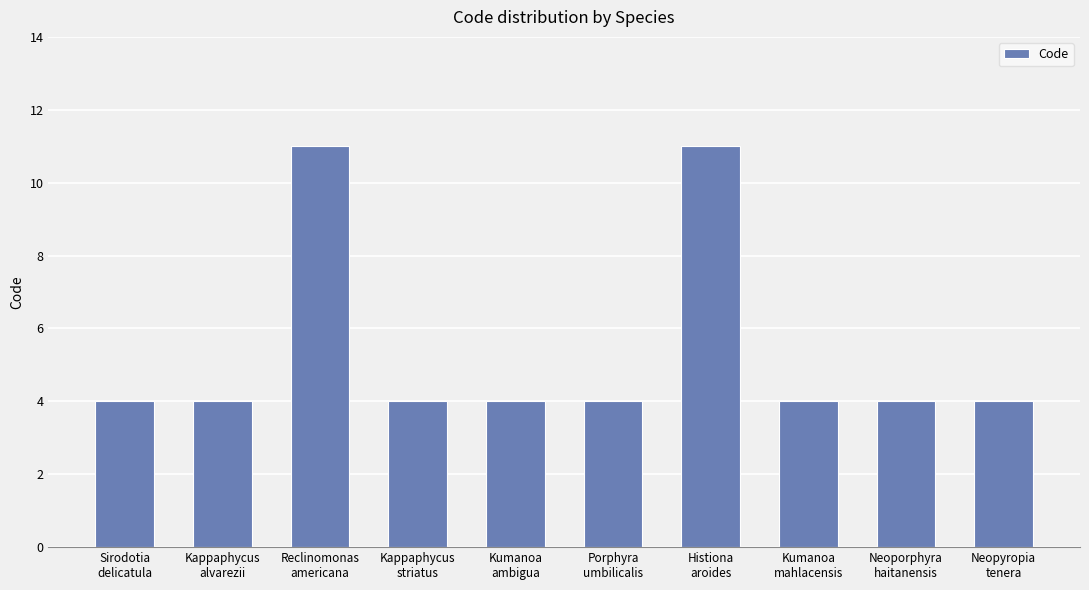

What is the label of the 10th bar from the right?

Sirodotia
delicatula